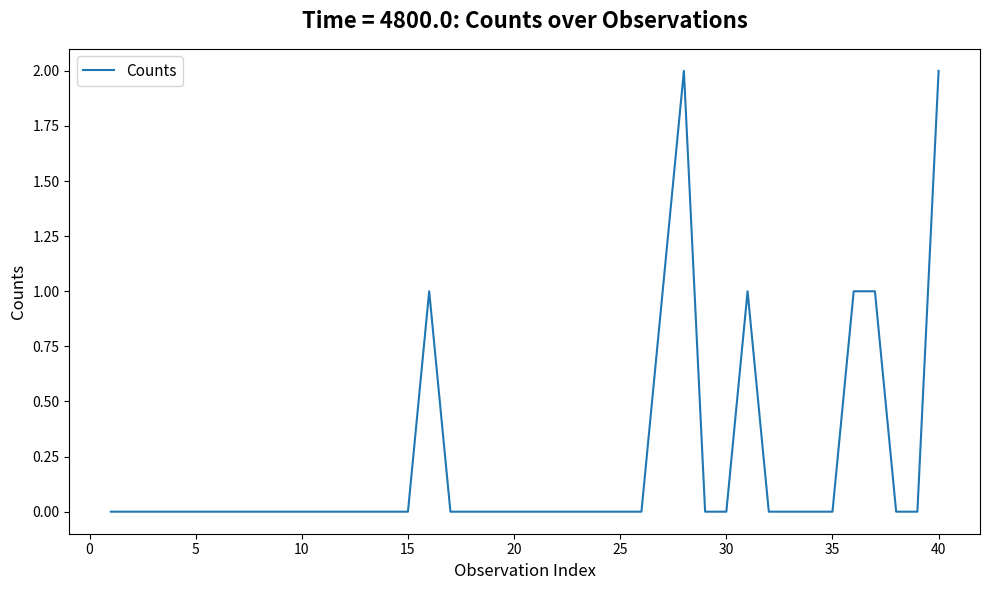

Reading left to right, what are all the values shown in this chart?

0	0	0	0	0	0	0	0	0	0	0	0	0	0	0	1	0	0	0	0	0	0	0	0	0	0	1	2	0	0	1	0	0	0	0	1	1	0	0	2